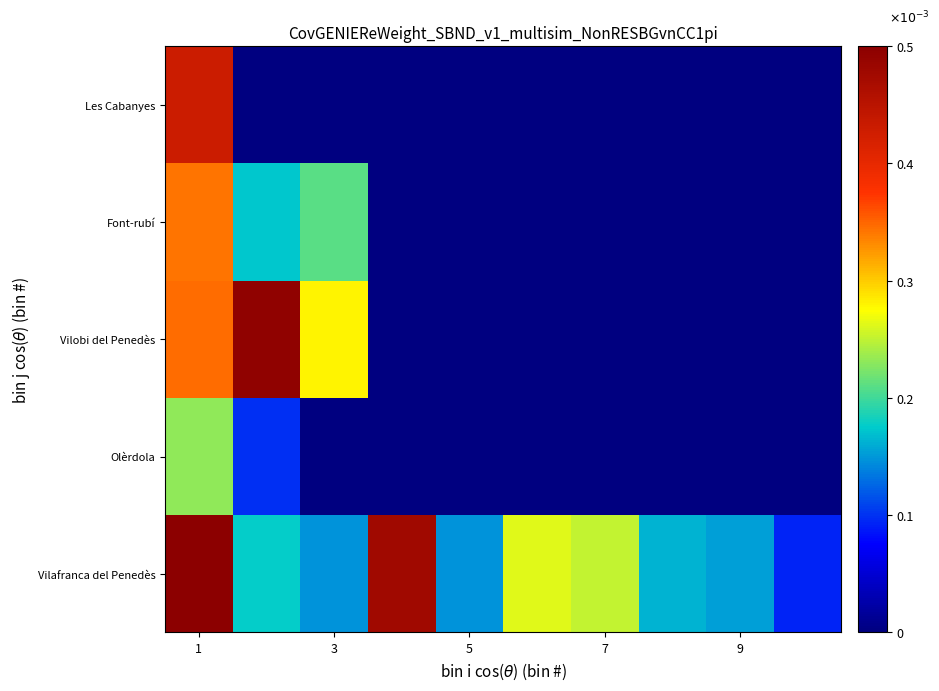

Which category has the highest value across all series?

1